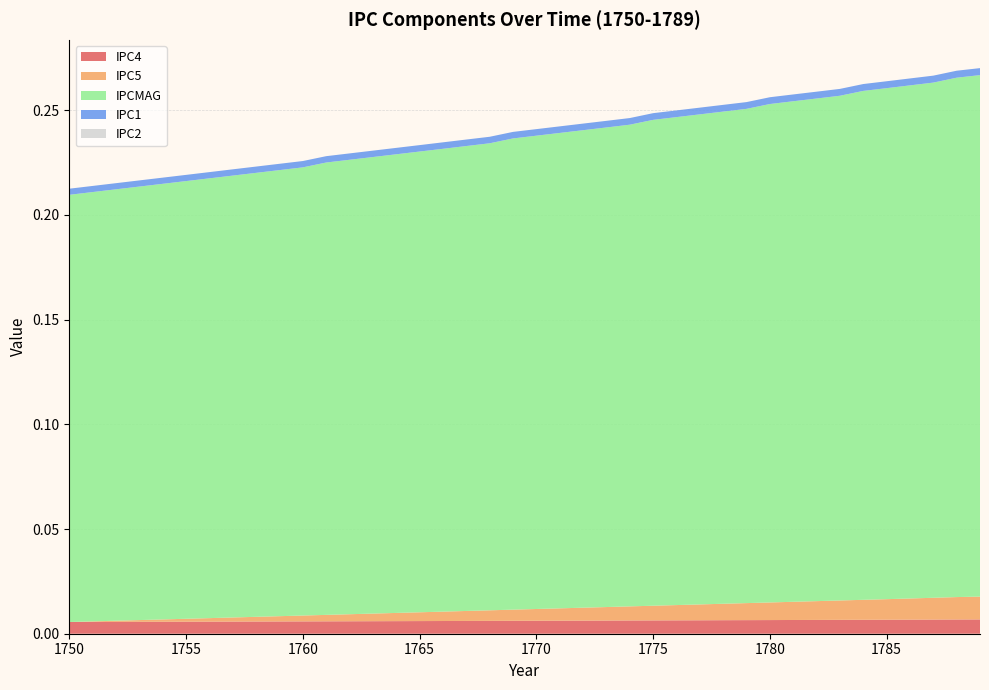

Reading left to right, extract all data points from this chart.

IPC4: 0.0	0.0	0.0	0.0	0.0	0.0	0.0	0.0	0.0	0.0	0.0	0.0	0.0	0.0	0.0	0.0	0.0	0.0	0.0	0.0	0.0	0.0	0.0	0.0	0.0	0.0	0.0	0.0	0.0	0.0	0.0	0.0	0.0	0.0	0.0	0.0	0.0	0.0	0.0	0.0
IPC5: 0.0	0.0	0.0	0.0	0.0	0.0	0.0	0.0	0.0	0.0	0.0	0.0	0.0	0.0	0.0	0.0	0.0	0.0	0.0	0.0	0.0	0.0	0.0	0.0	0.0	0.0	0.0	0.0	0.0	0.0	0.0	0.0	0.0	0.0	0.0	0.0	0.0	0.0	0.0	0.0
IPCMAG: 0.2	0.2	0.2	0.2	0.2	0.2	0.2	0.2	0.2	0.2	0.2	0.2	0.2	0.2	0.2	0.2	0.2	0.2	0.2	0.2	0.2	0.2	0.2	0.2	0.2	0.2	0.2	0.2	0.2	0.2	0.2	0.2	0.2	0.2	0.2	0.2	0.2	0.2	0.2	0.2
IPC1: 0.0	0.0	0.0	0.0	0.0	0.0	0.0	0.0	0.0	0.0	0.0	0.0	0.0	0.0	0.0	0.0	0.0	0.0	0.0	0.0	0.0	0.0	0.0	0.0	0.0	0.0	0.0	0.0	0.0	0.0	0.0	0.0	0.0	0.0	0.0	0.0	0.0	0.0	0.0	0.0
IPC2: 0.0	0.0	0.0	0.0	0.0	0.0	0.0	0.0	0.0	0.0	0.0	0.0	0.0	0.0	0.0	0.0	0.0	0.0	0.0	0.0	0.0	0.0	0.0	0.0	0.0	0.0	0.0	0.0	0.0	0.0	0.0	0.0	0.0	0.0	0.0	0.0	0.0	0.0	0.0	0.0